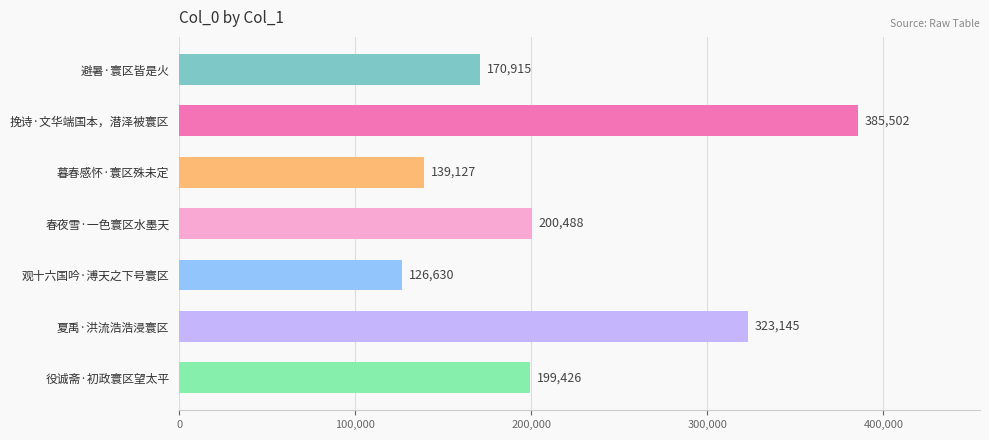

Reading top to bottom, what are all the values shown in this chart?

170915	385502	139127	200488	126630	323145	199426